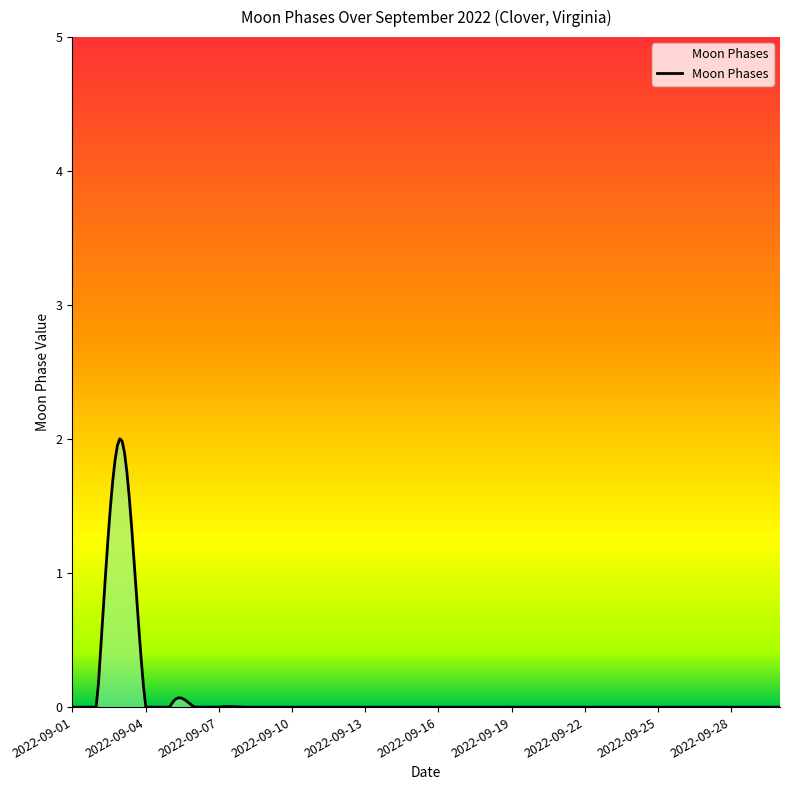

What is the difference between the maximum and minimum values?

2.0